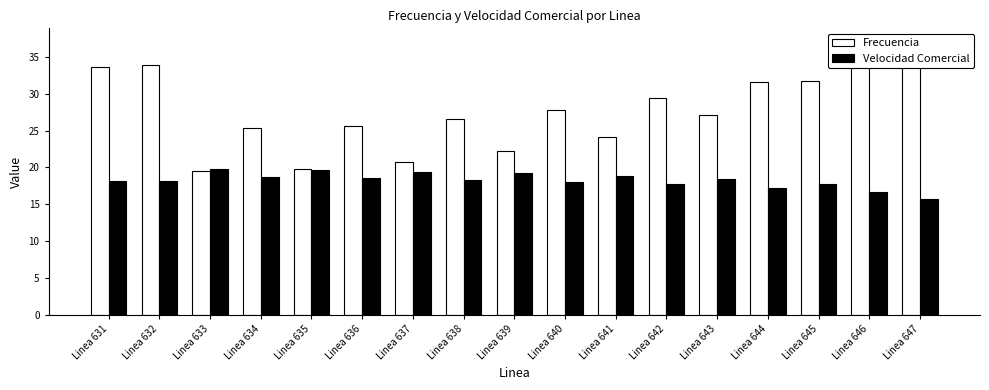

At which category is the sum across all series the highest?

Linea 647